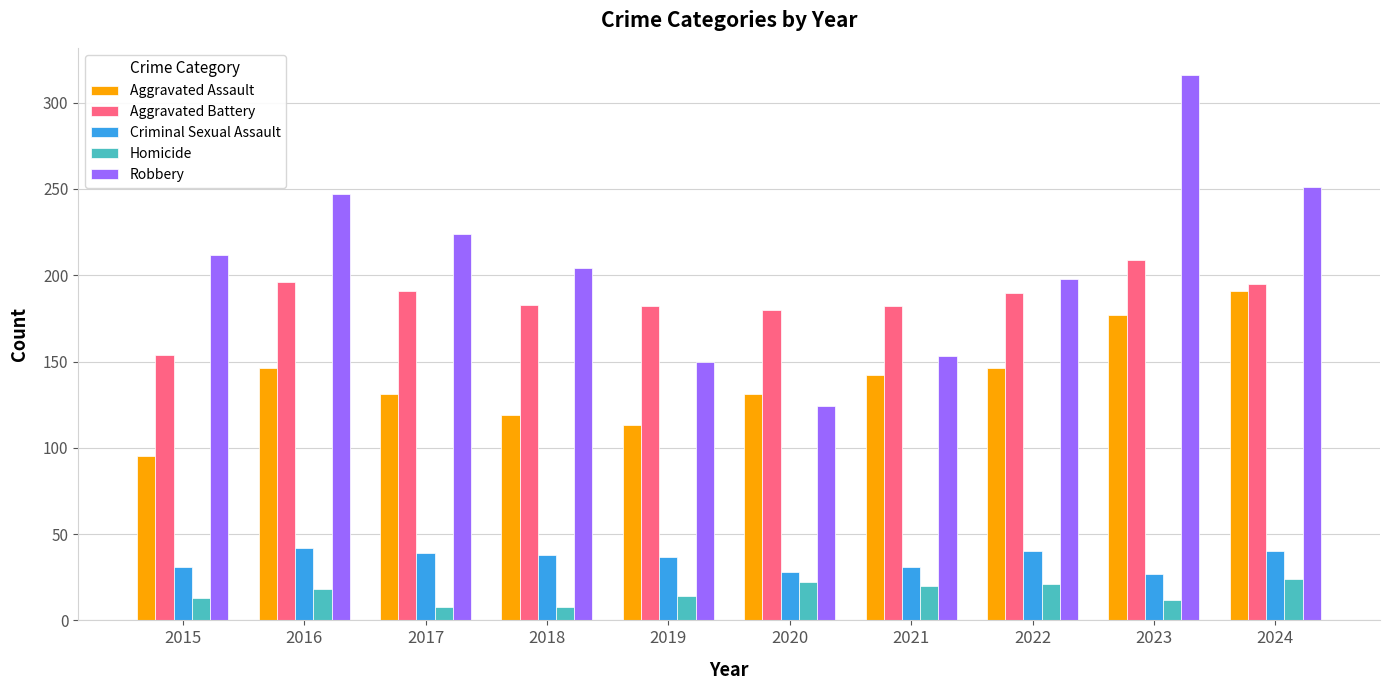

Rank the series by their maximum value, from highest to lowest.

Robbery, Aggravated Battery, Aggravated Assault, Criminal Sexual Assault, Homicide